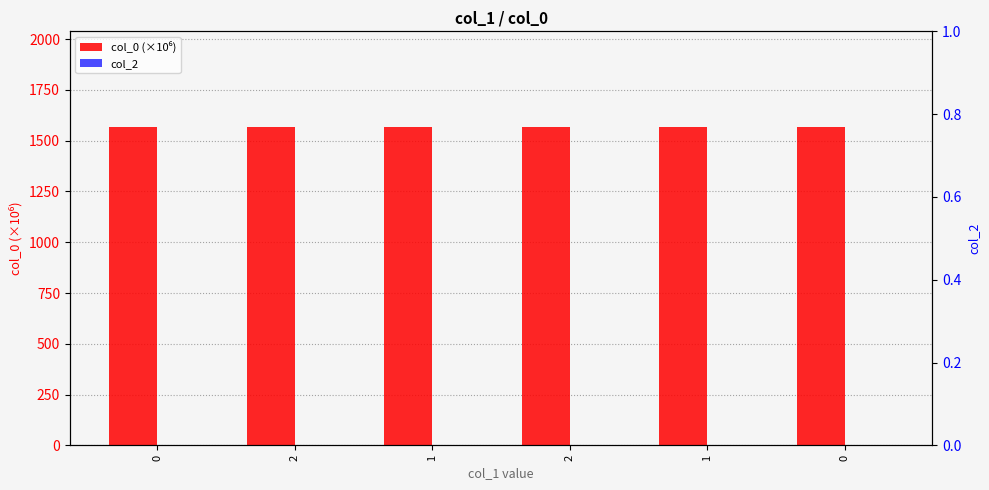

What is the difference between the highest and lowest values at 0?

1567.0